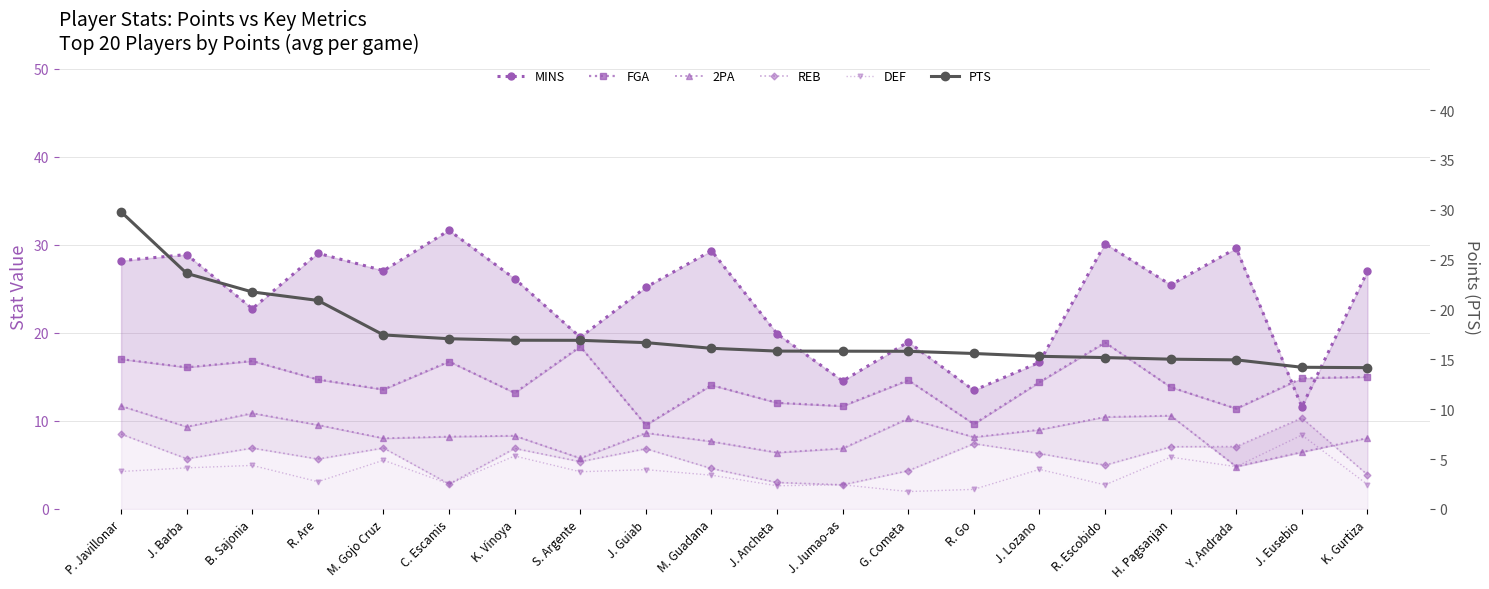

The value of MINS at R. Escobido is 30.1. True or false?

True